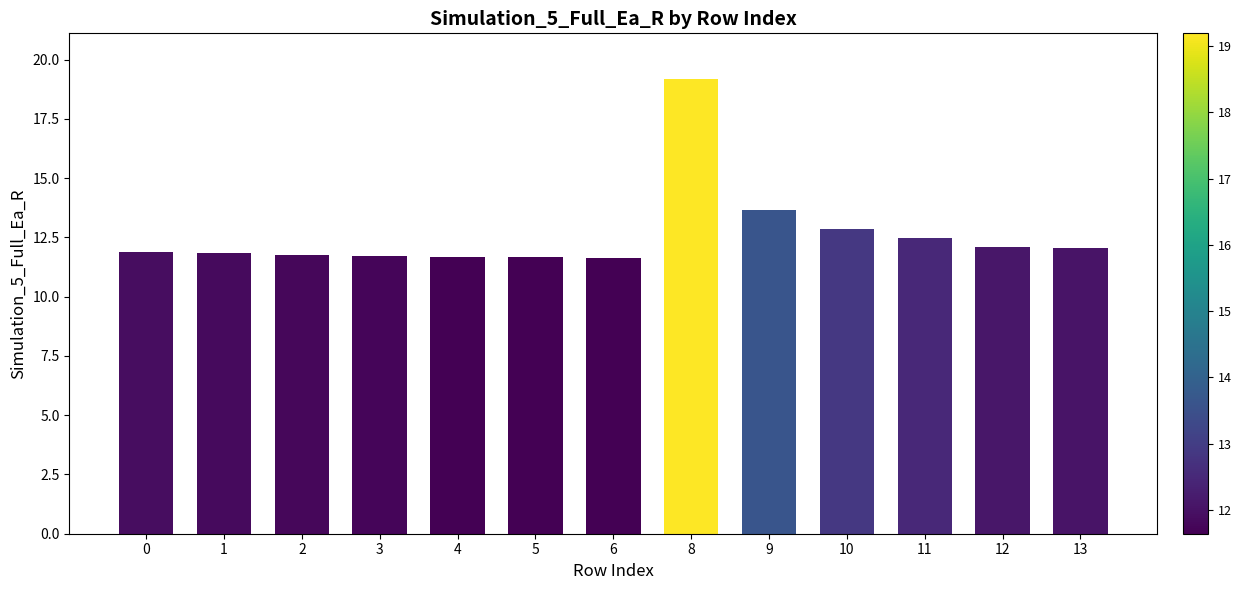

What is the value of the 4th bar from the left?

11.7